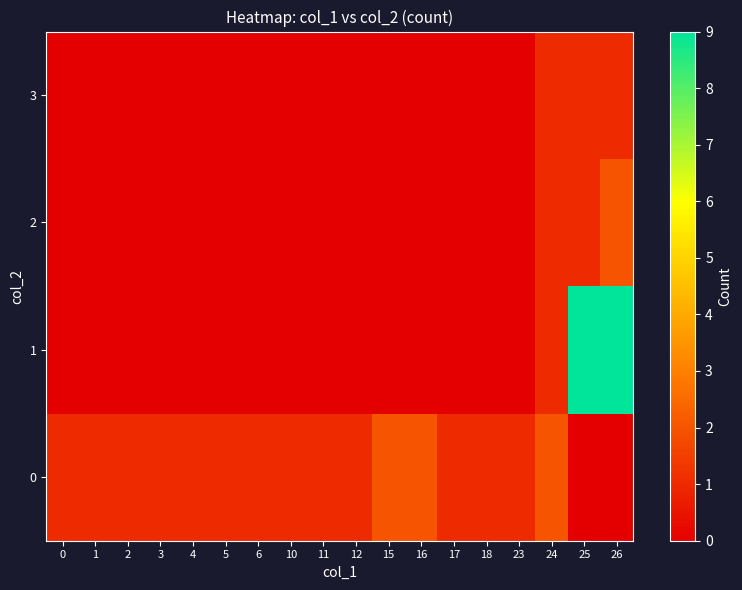

List the series in order of their peak value, highest first.

1, 0, 2, 3